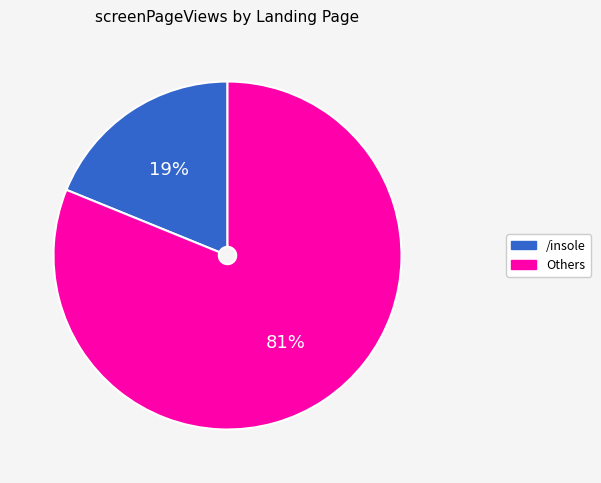

To the nearest percent, what is the difference between the largest and smallest slice percentages?

62%